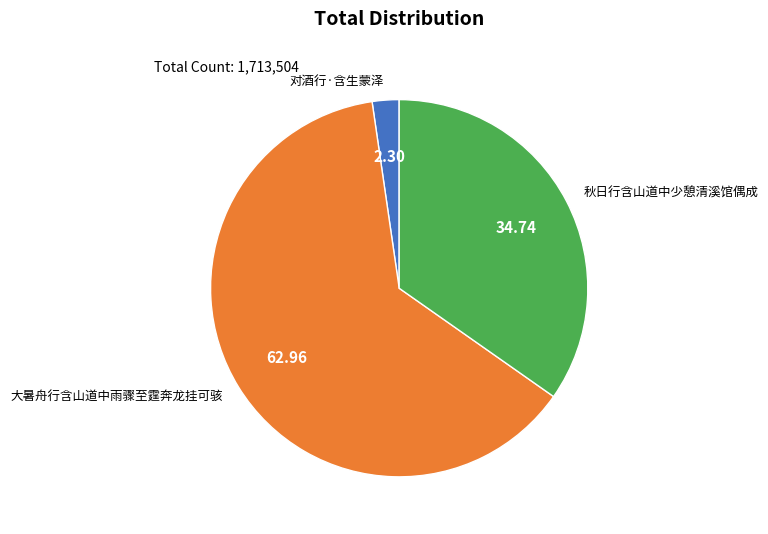

Combined, do 大暑舟行含山道中雨骤至霆奔龙挂可骇 and 秋日行含山道中少憩清溪馆偶成 account for over 50%?

Yes